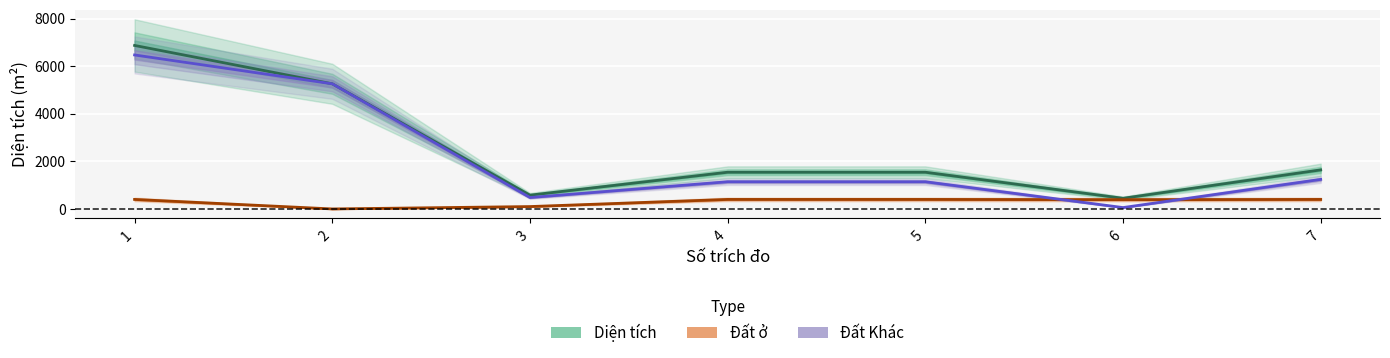

List the labels in order of Đất ở value, smallest first.

2, 3, 6, 1, 4, 5, 7